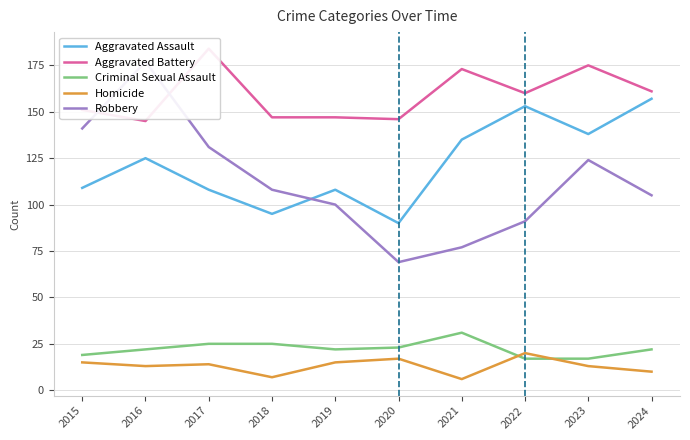

What is the maximum value for Homicide?

20